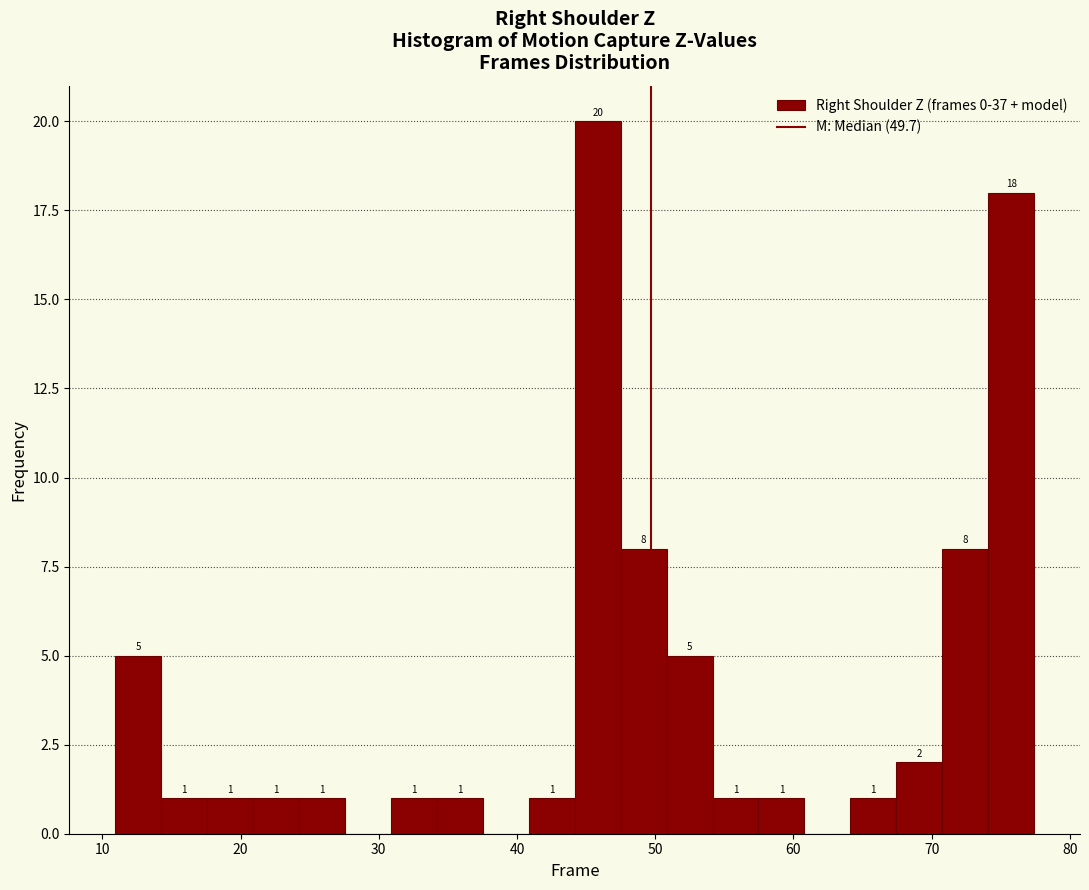

Read against the x-axis, roughly where is the centre of the tallest bar?

46